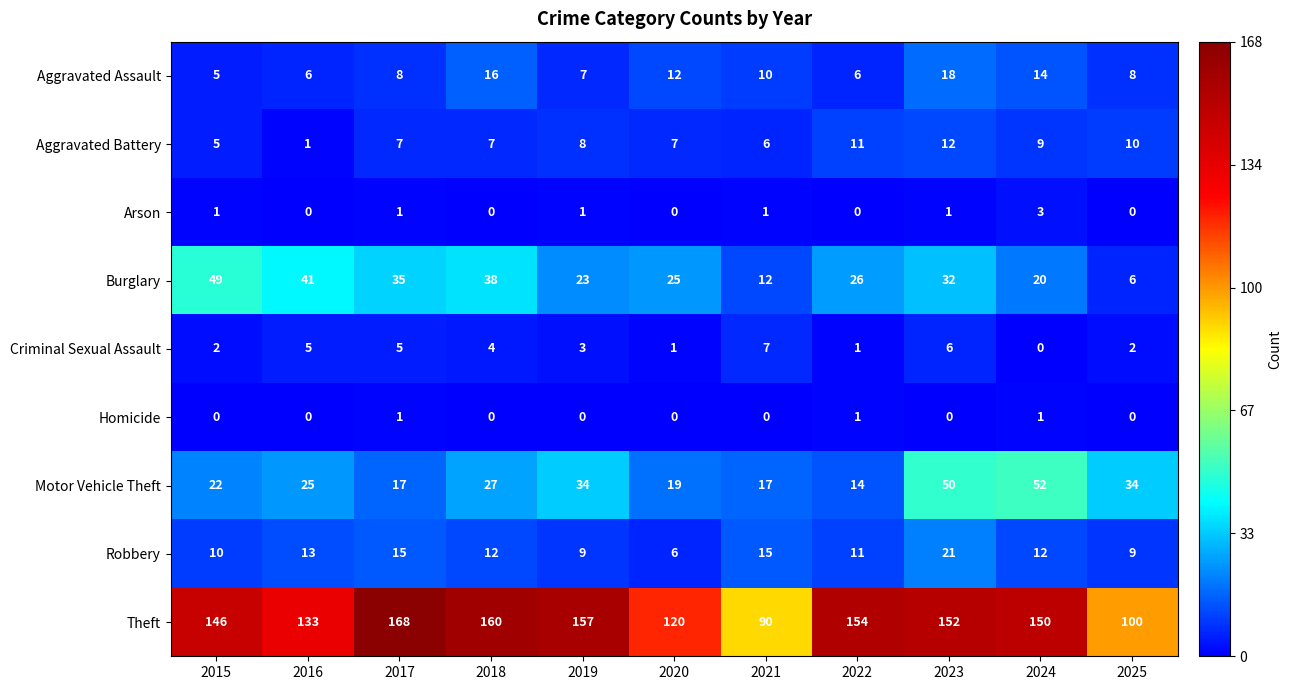

Which series changed the most between 2016 and 2021?

Theft